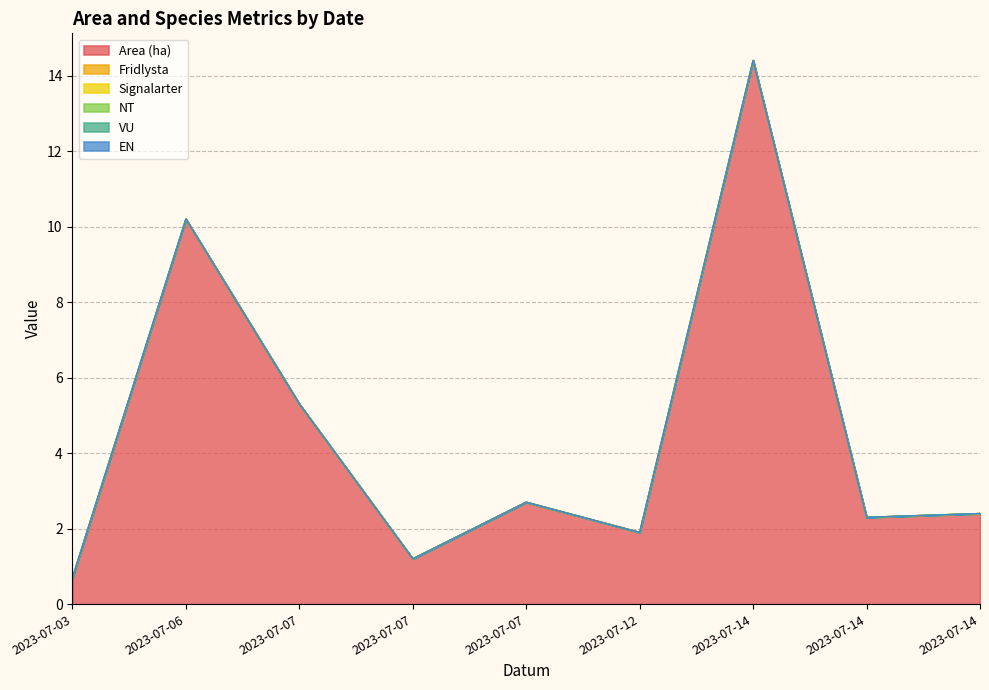

Is the value of Fridlysta at 2023-07-07 greater than the value of VU at 2023-07-14?

No